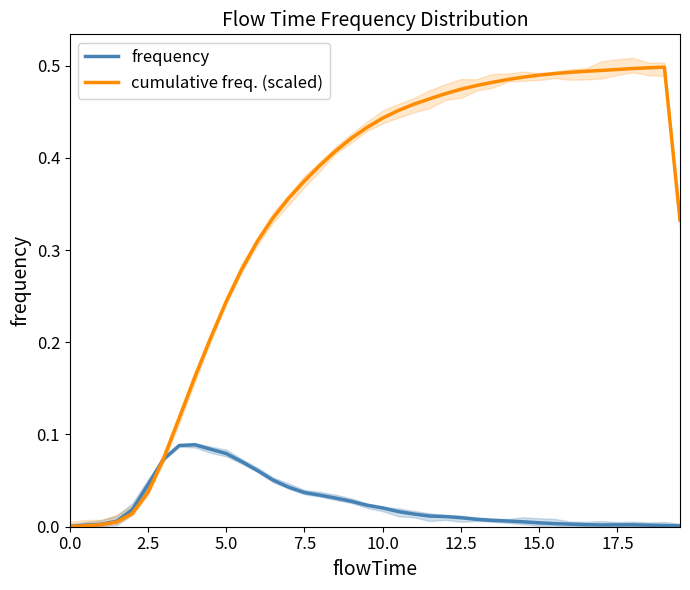

What is the difference between the maximum and minimum values in the frequency series?

0.1